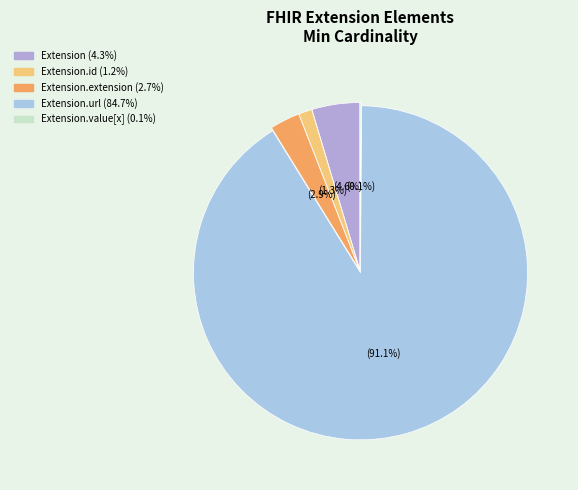

How many segments does this pie chart have?

5